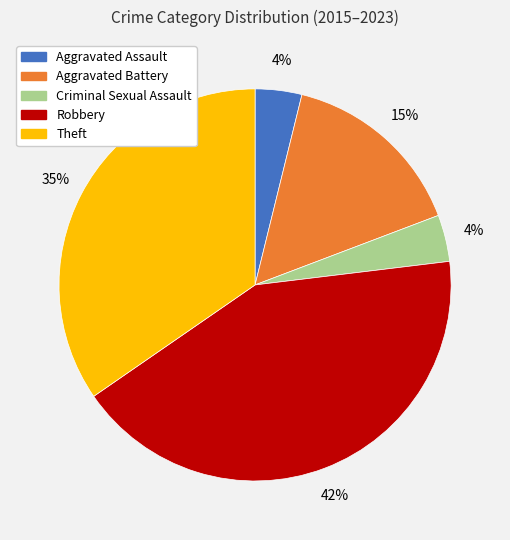

Do Criminal Sexual Assault and Robbery together represent more than half of the pie?

No